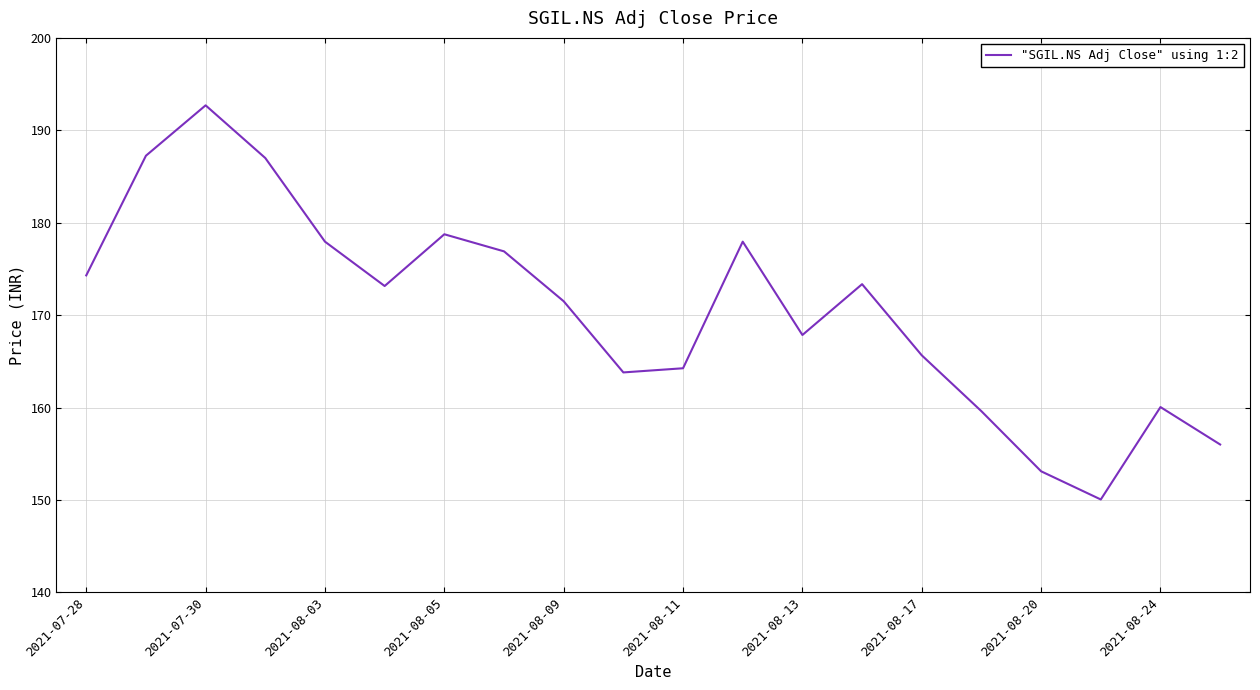

What is the maximum value shown in the chart?

192.7